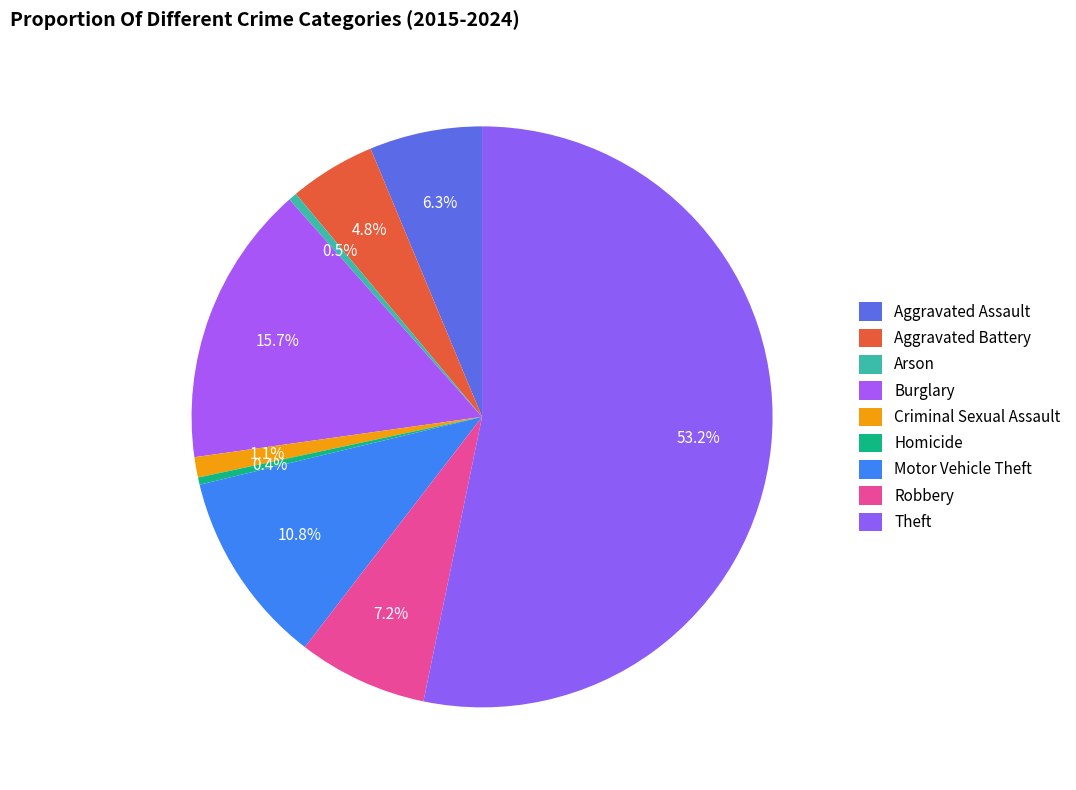

Which has a higher value, Criminal Sexual Assault or Arson?

Criminal Sexual Assault